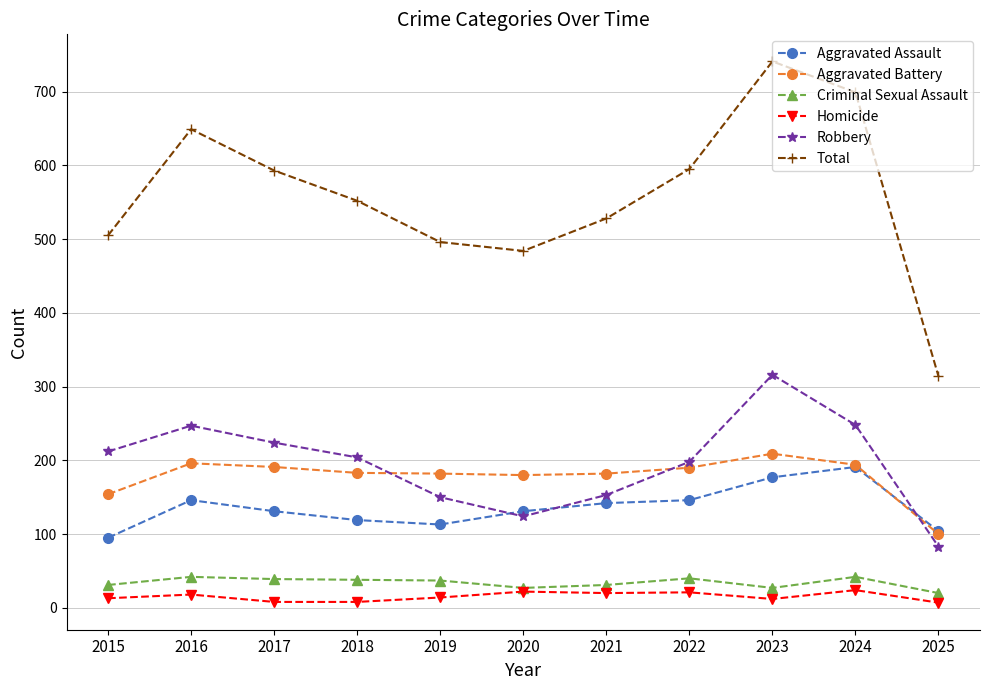

How many interior local peaks does the Total series have?

2